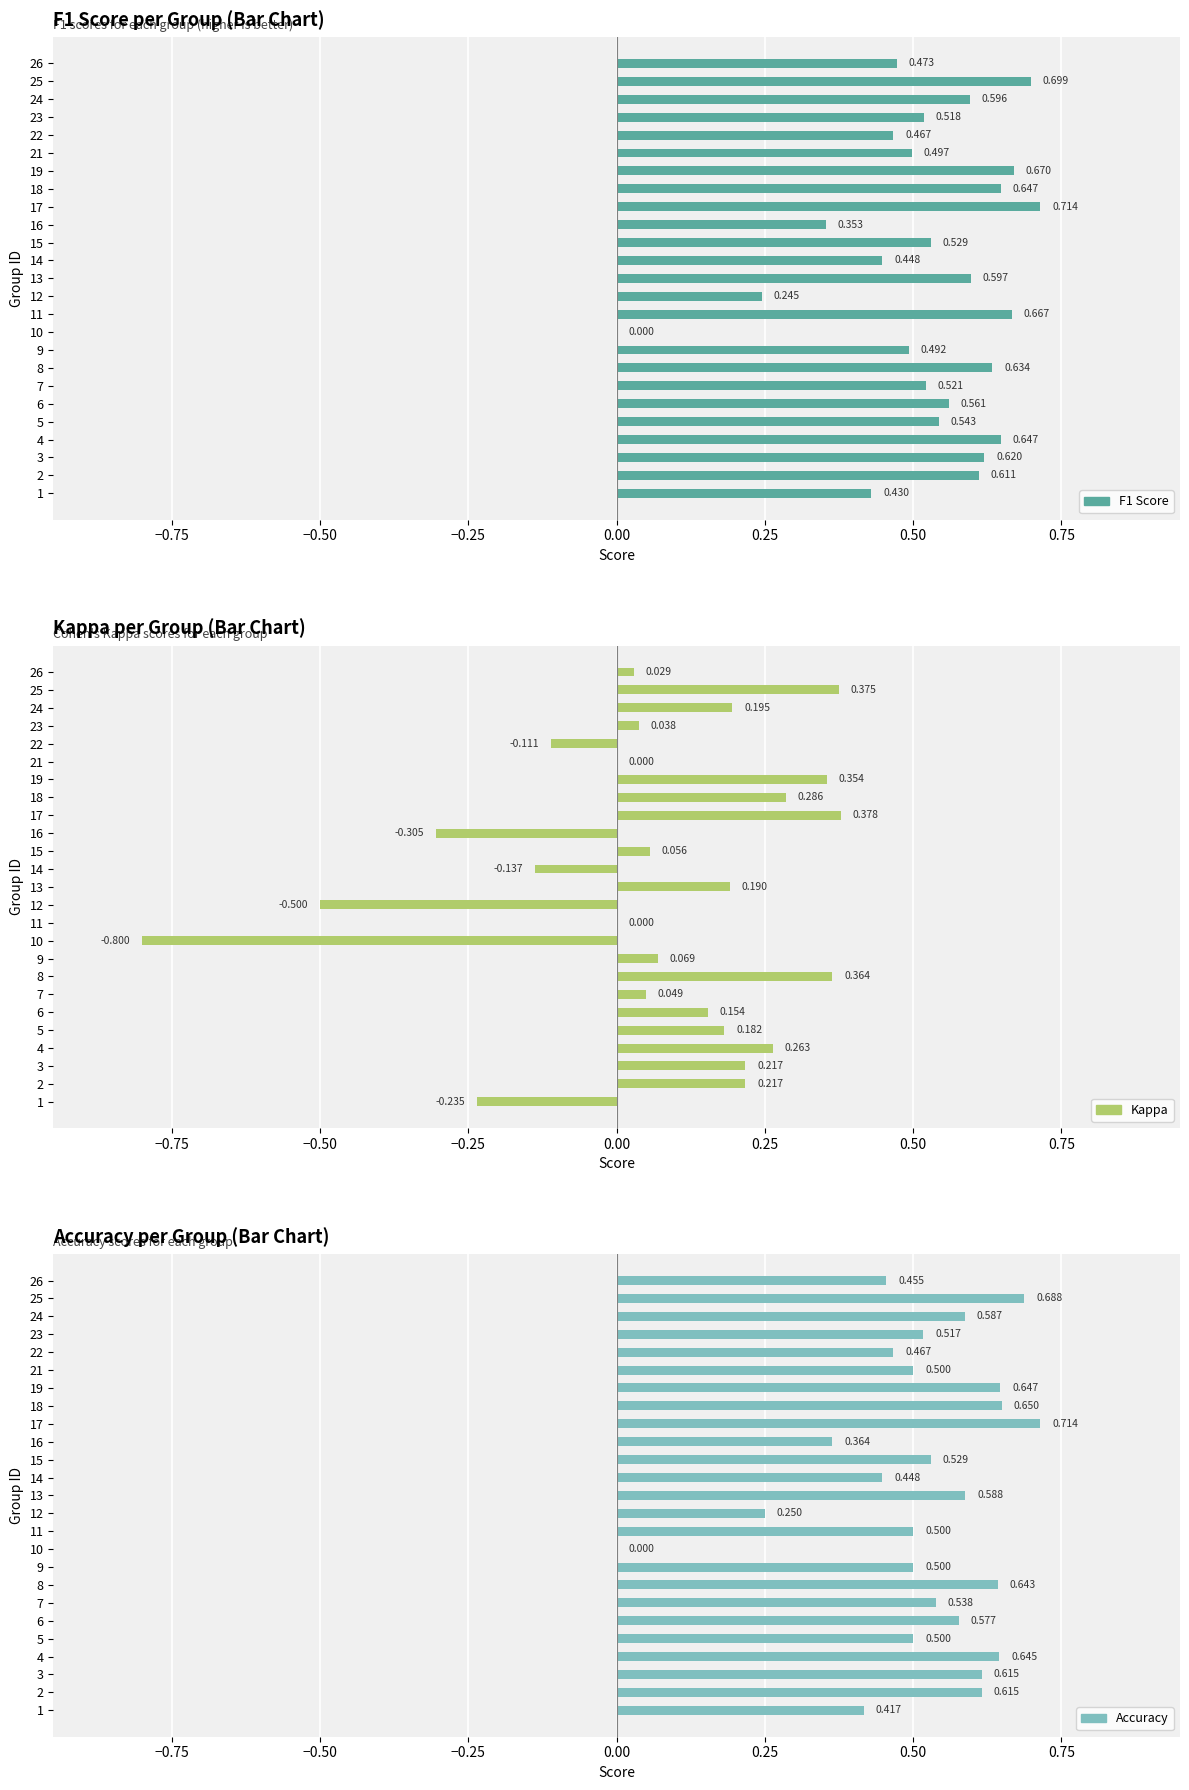

What is the greatest value displayed?

0.7